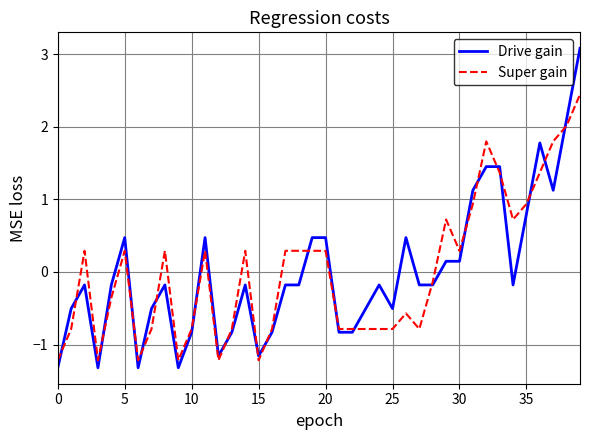

True or false: Super gain has more than 2 interior local peaks.

True